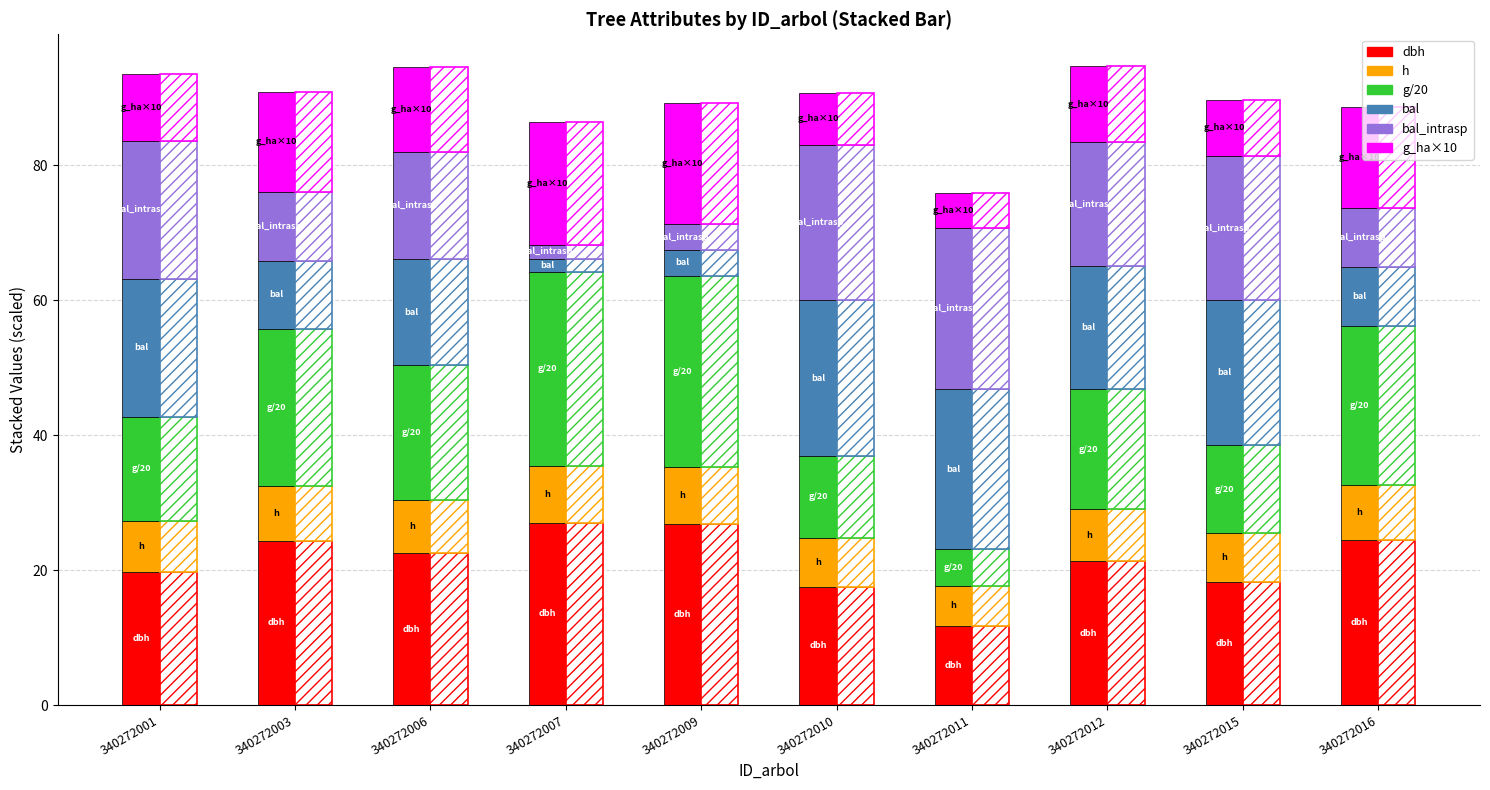

Is the value of h at 340272012 greater than the value of dbh at 340272009?

No